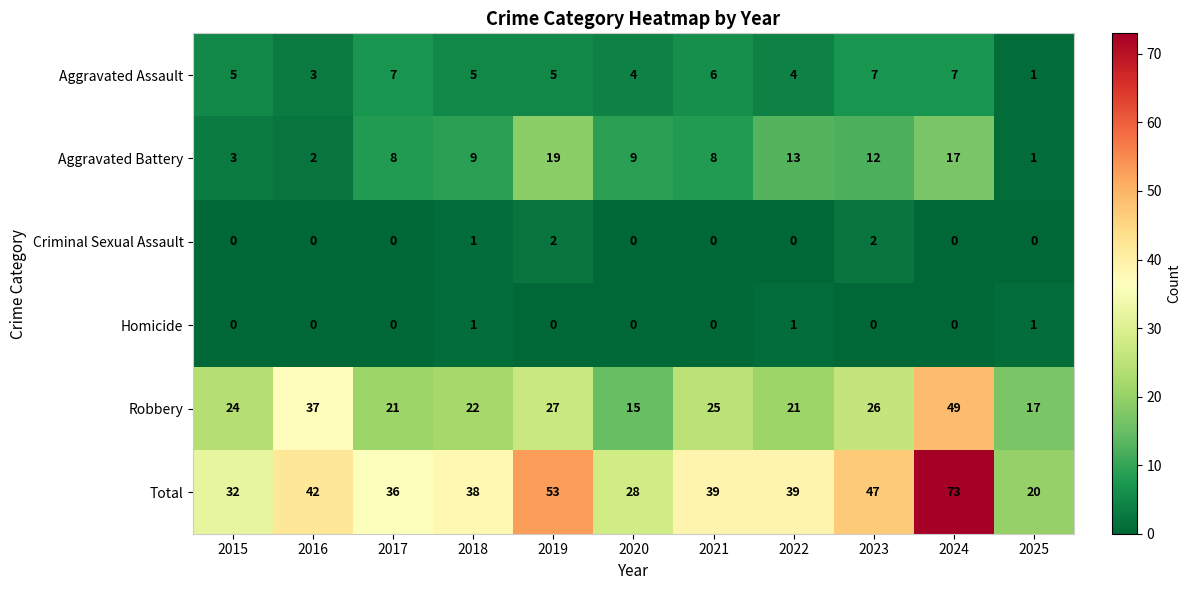

What value does the Aggravated Battery series have at 2024?

17